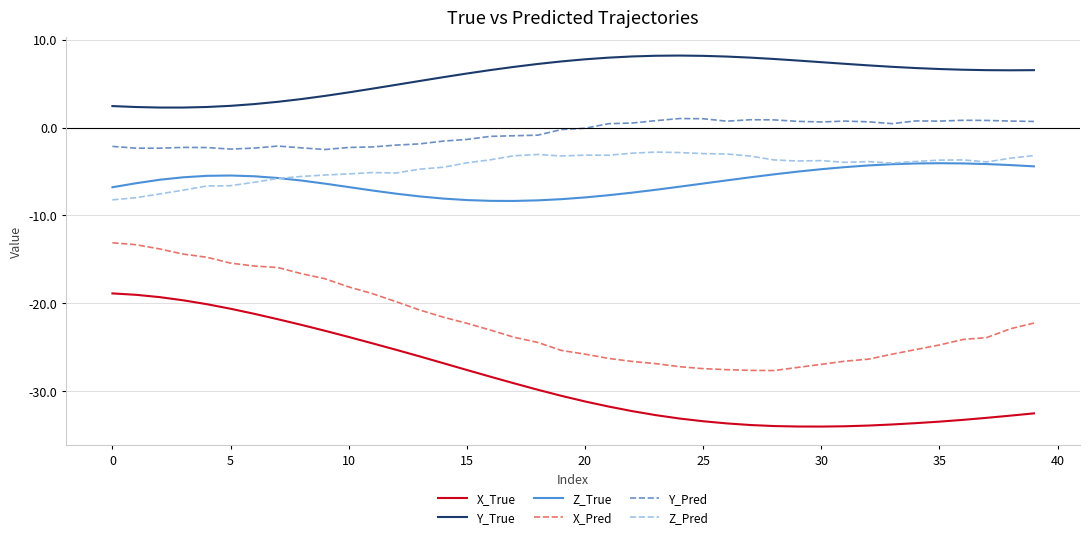

True or false: X_True and Y_Pred cross at least once.

False